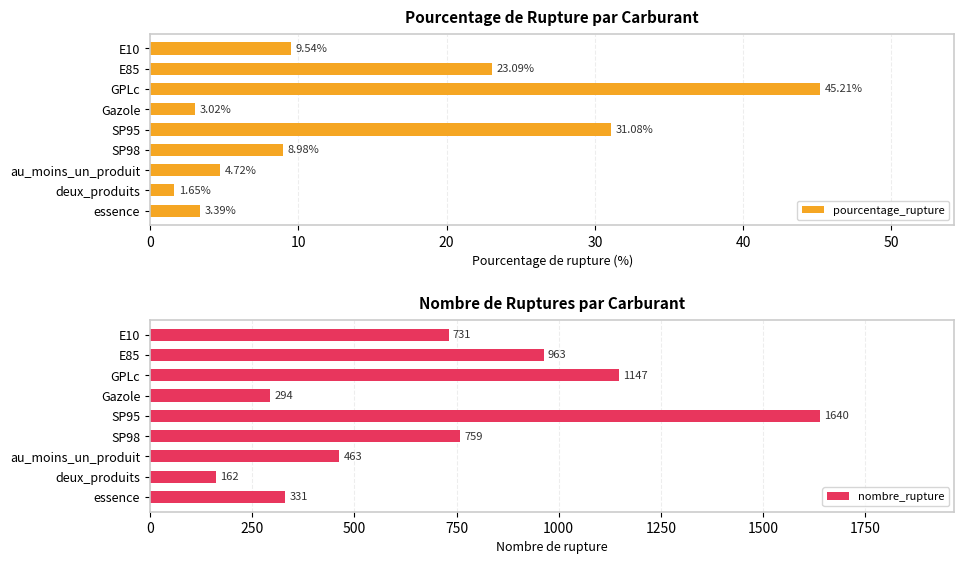

How many data points in pourcentage_rupture are above 8?

5